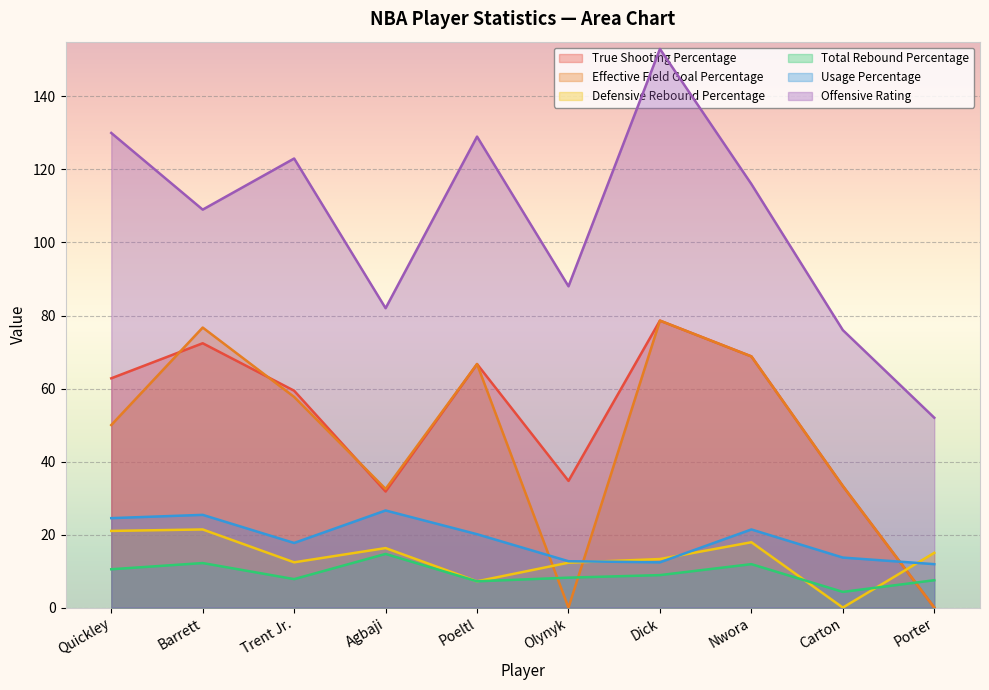

List the series in order of their peak value, highest first.

Offensive Rating, True Shooting Percentage, Effective Field Goal Percentage, Usage Percentage, Defensive Rebound Percentage, Total Rebound Percentage